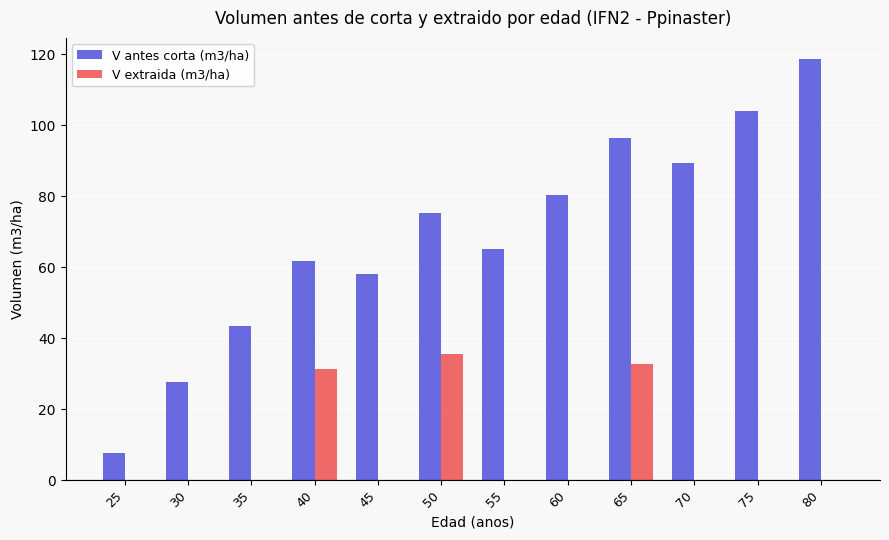

Reading left to right, what are all the values shown in this chart?

V antes corta (m3/ha): 25=7.6	30=27.7	35=43.5	40=61.8	45=58.0	50=75.2	55=65.2	60=80.5	65=96.4	70=89.4	75=104.0	80=118.7
V extraida (m3/ha): 25=0.0	30=0.0	35=0.0	40=31.3	45=0.0	50=35.7	55=0.0	60=0.0	65=32.9	70=0.0	75=0.0	80=0.0